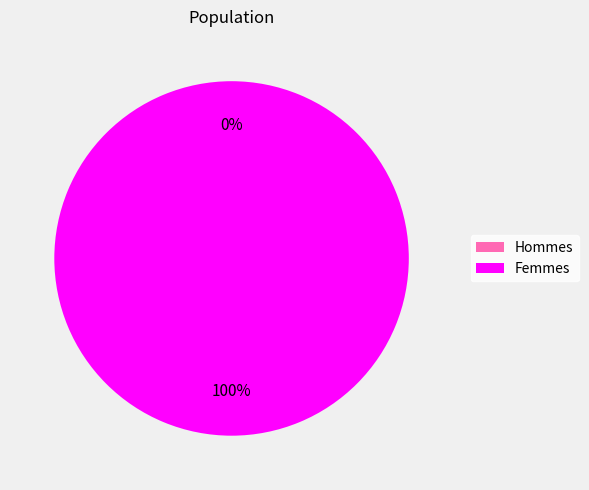

Between 1449004585 and 1445014865, which is larger?

1449004585